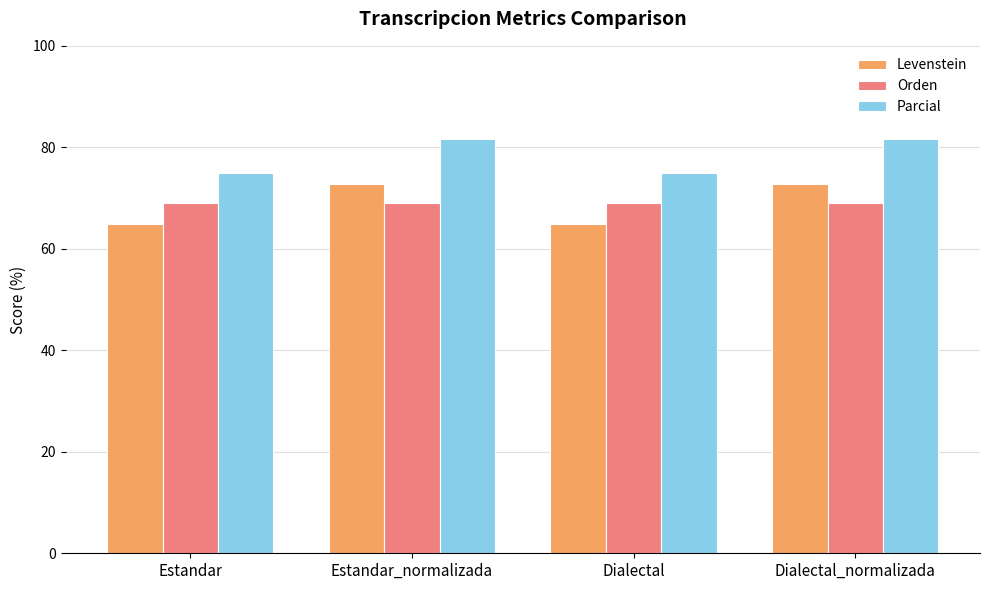

Is it true that Orden equals 69.1 at Dialectal_normalizada?

True